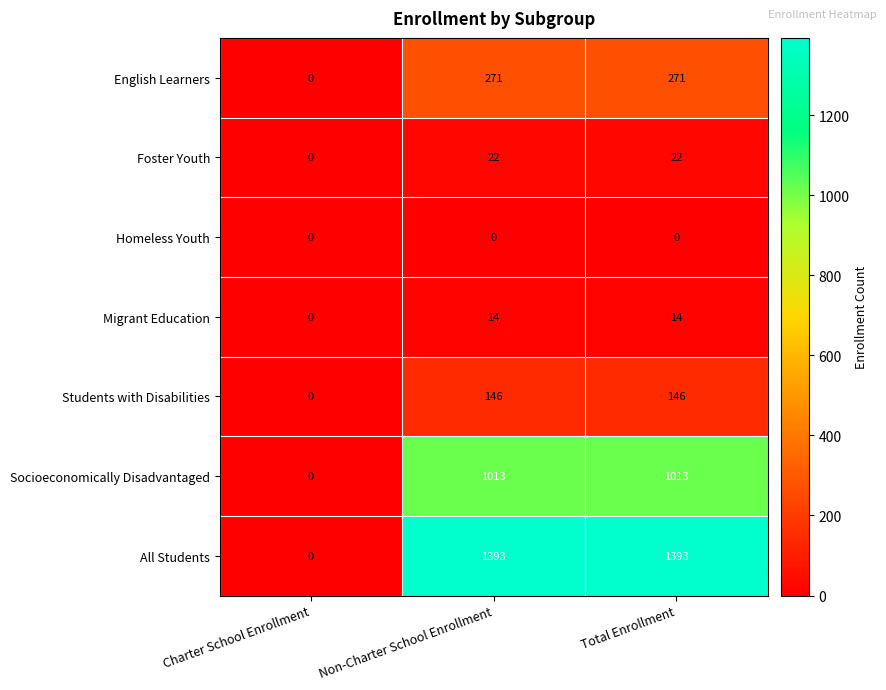

What is the total value across all series at Total Enrollment?

2859